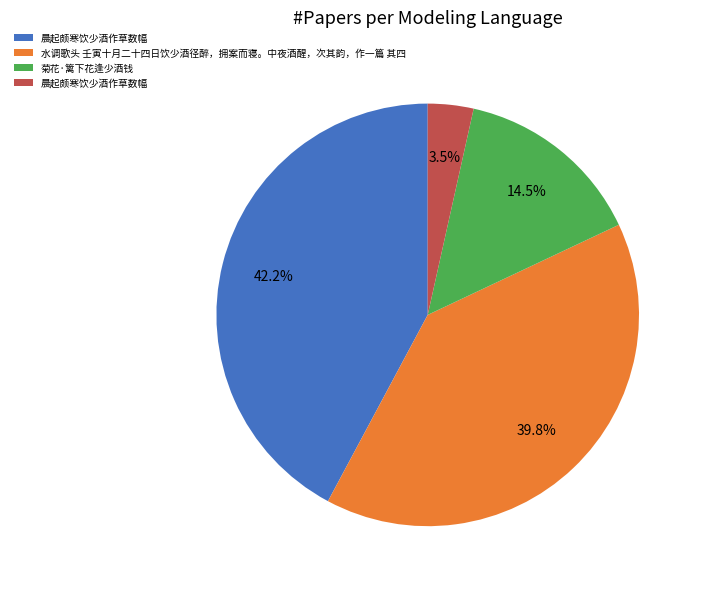

Is there any slice that represents more than half of the pie?

No